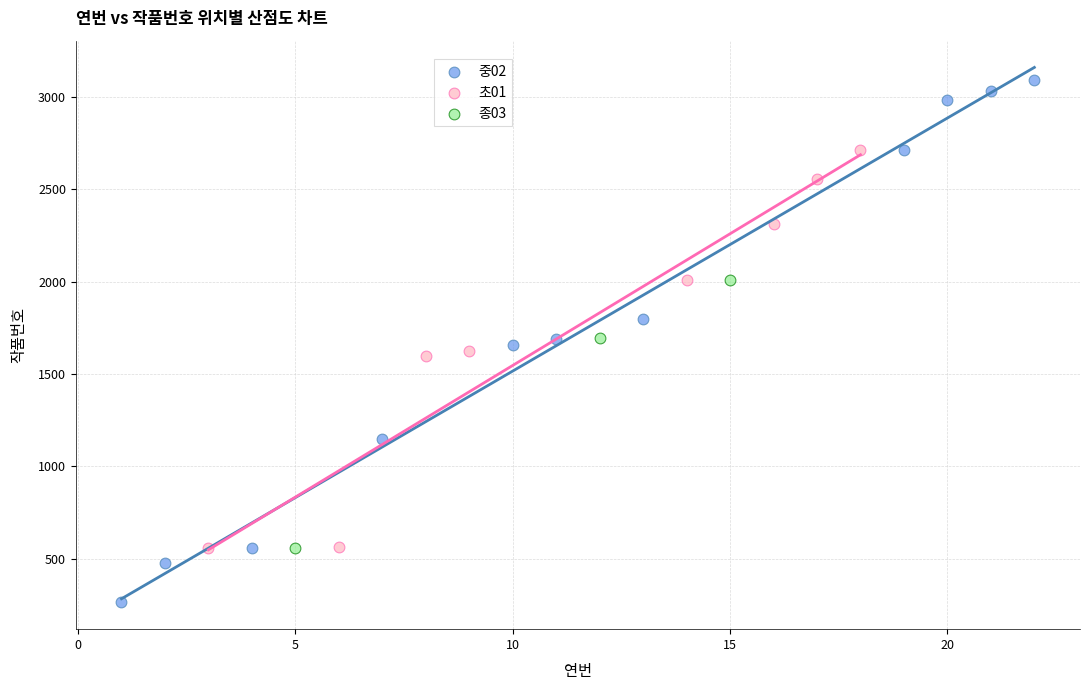

Which series contains the highest Y value?

중02